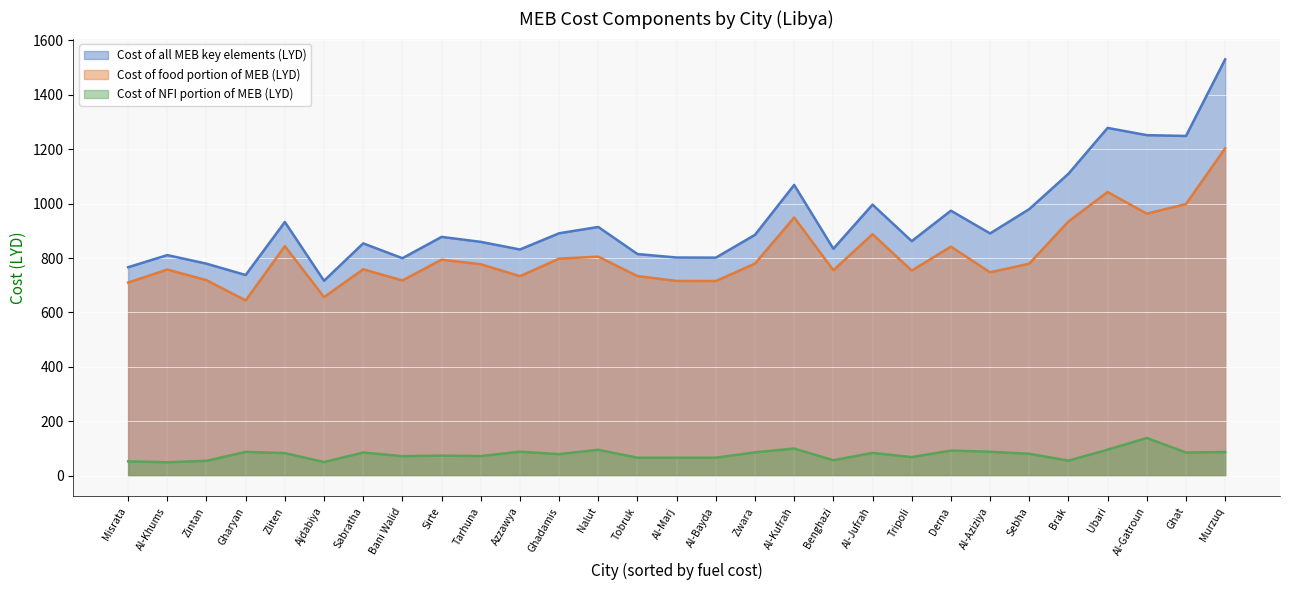

How many categories are shown in the chart?

29